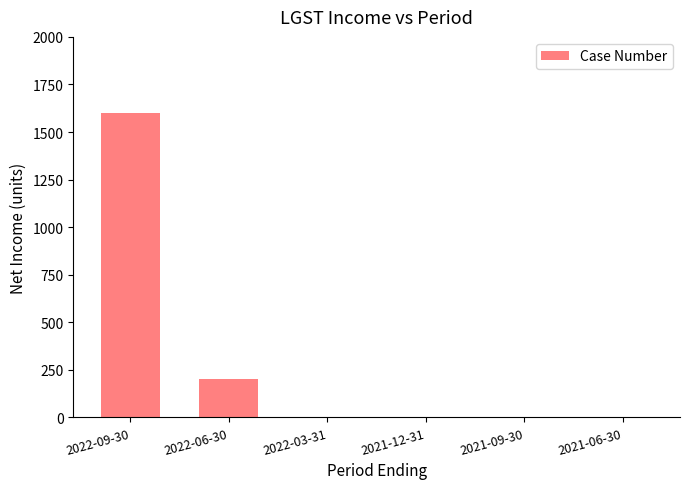

Where is the data nearest to the value 800?

2022-06-30